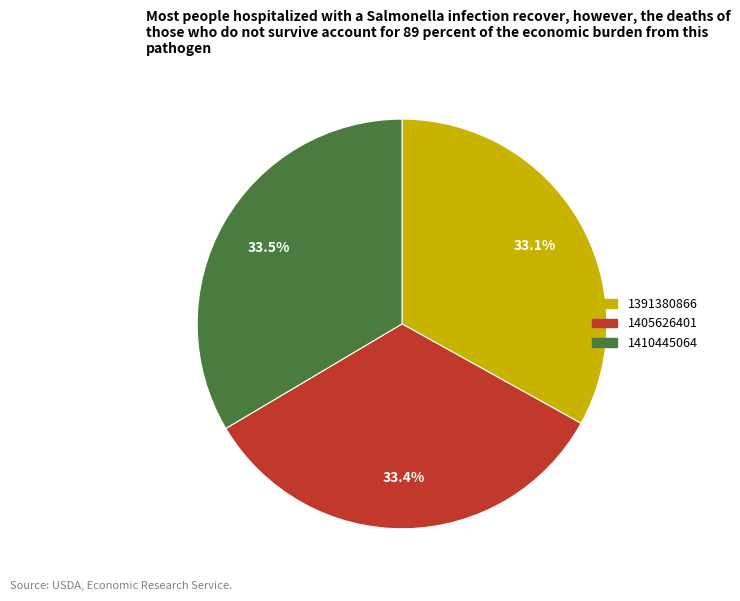

Does 1405626401 represent more than half of the total?

No